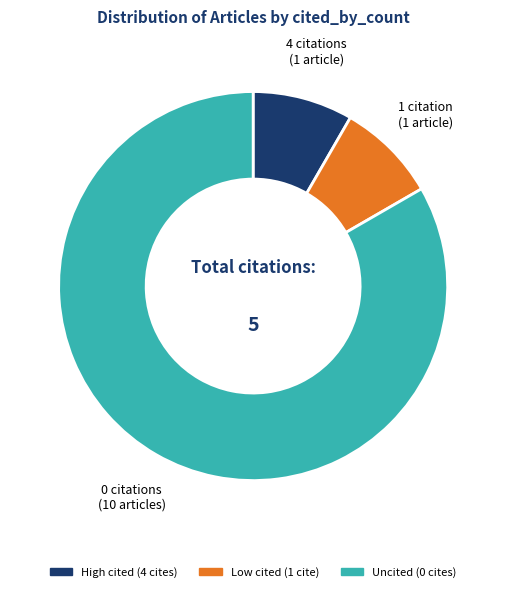

Does any single category account for the majority?

Yes